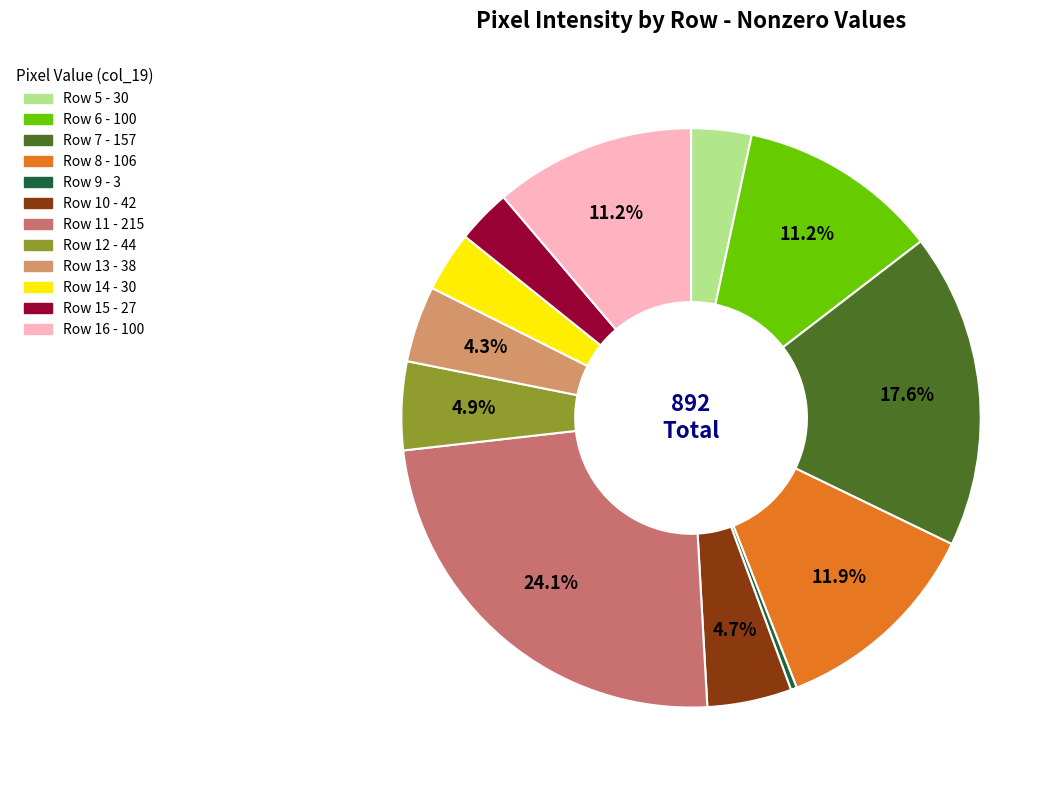

What is the smallest slice in the pie chart?

Row 9